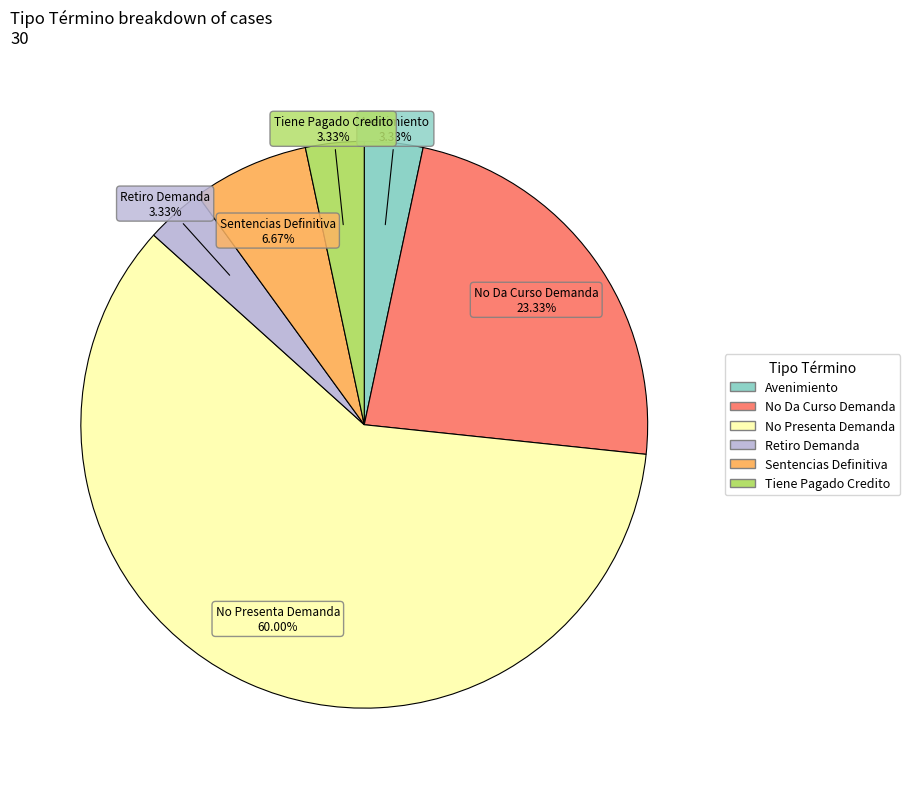

Is the sum of Avenimiento and No Da Curso Demanda greater than half?

No